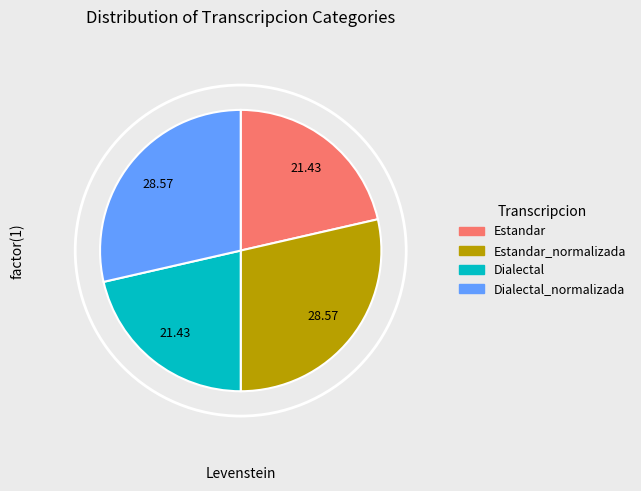

Is there any slice that represents more than half of the pie?

No